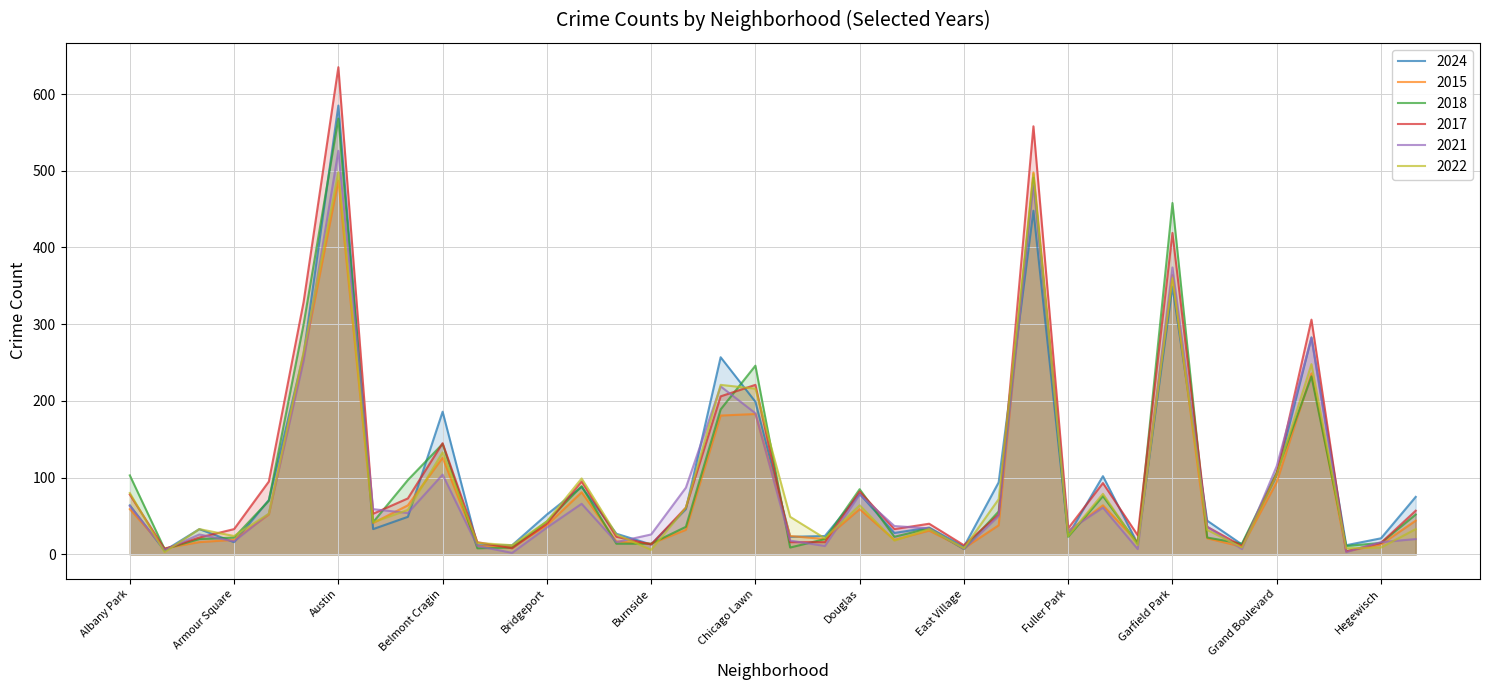

What is the difference between the highest and lowest values at Armour Square?

17